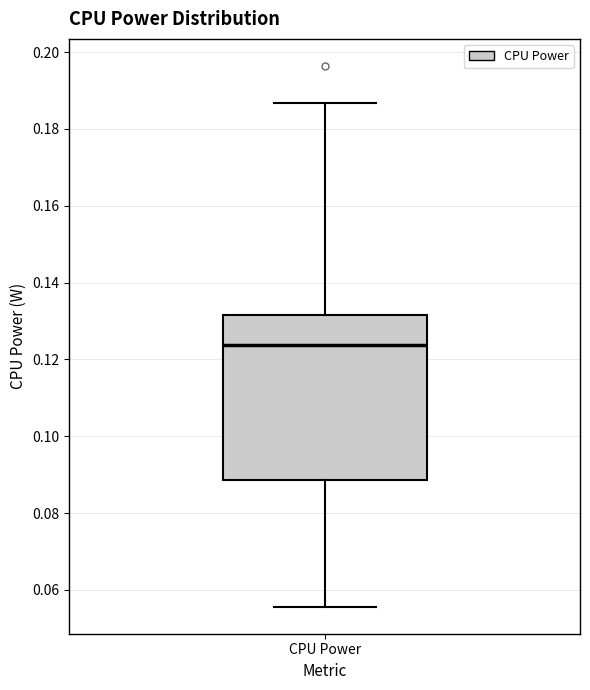

Transcribe this box plot: give where the median line is, the range the box spans, and where the two whiskers end, as read against the y-axis. The values are not printed on the chart, so give them approximately, as read against the axis.

median 0.124, box 0.088 to 0.132, whiskers 0.056 to 0.186